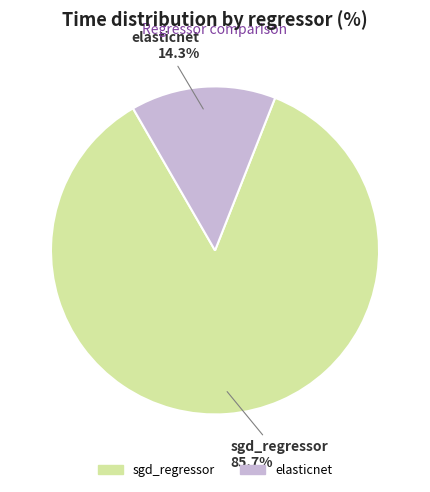

What percentage is the elasticnet slice, to the nearest percent?

14%